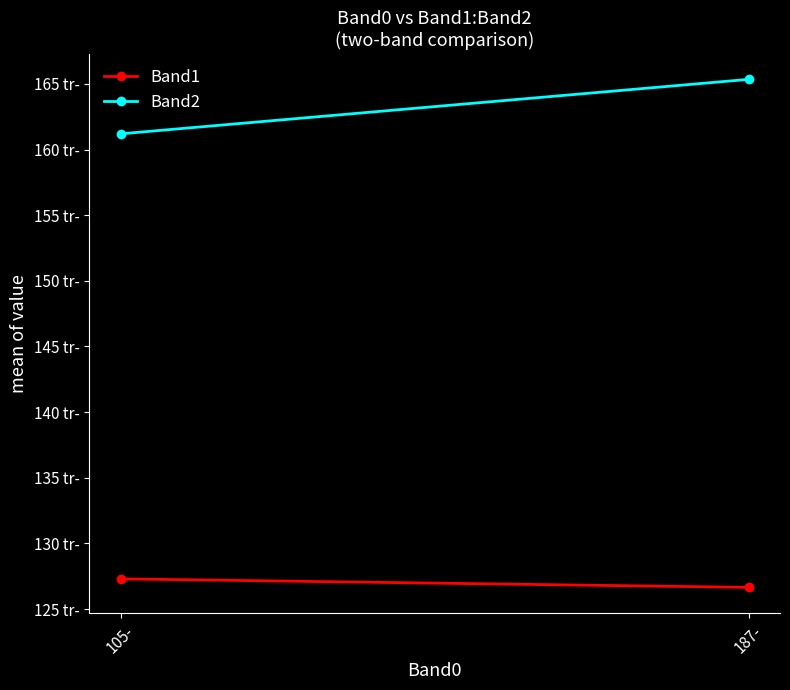

What is the maximum value shown in the chart?

165.3